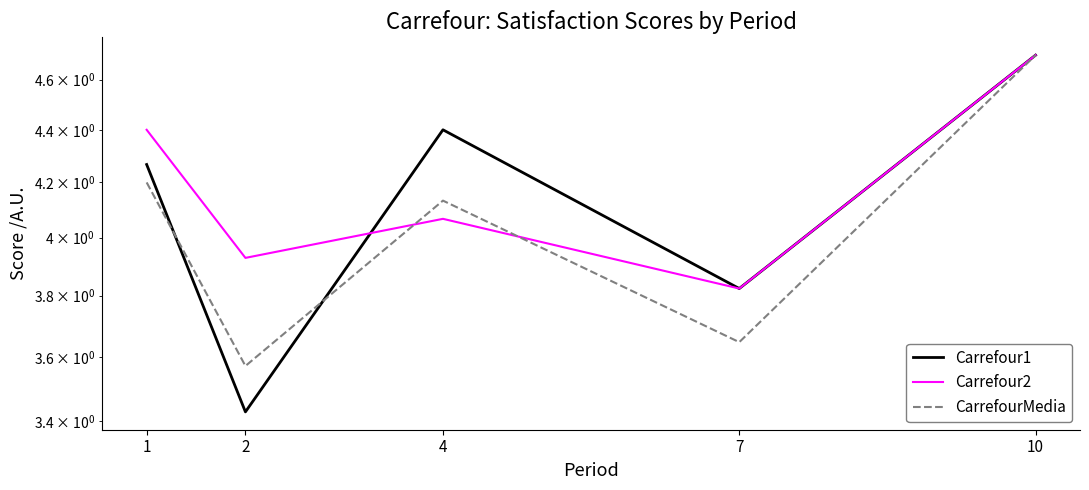

At which category is the sum across all series the highest?

10